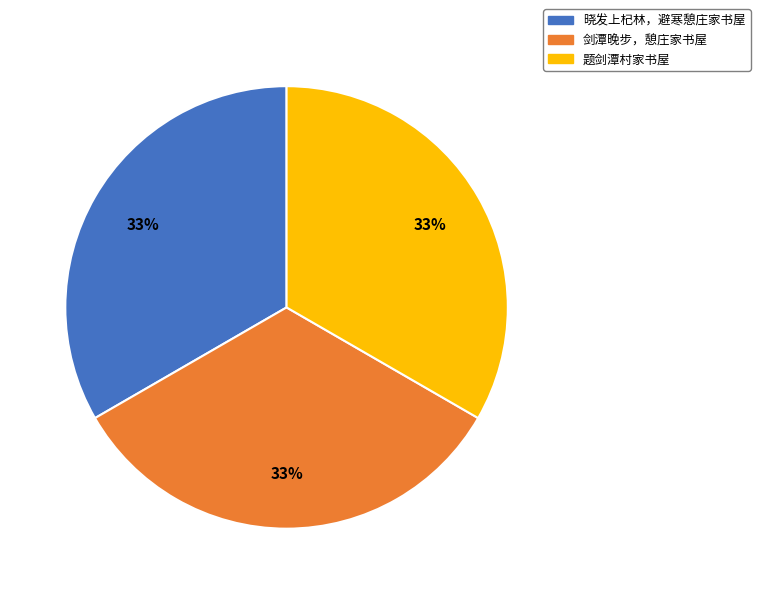

Is the sum of 题剑潭村家书屋 and 剑潭晚步，憩庄家书屋 greater than half?

Yes